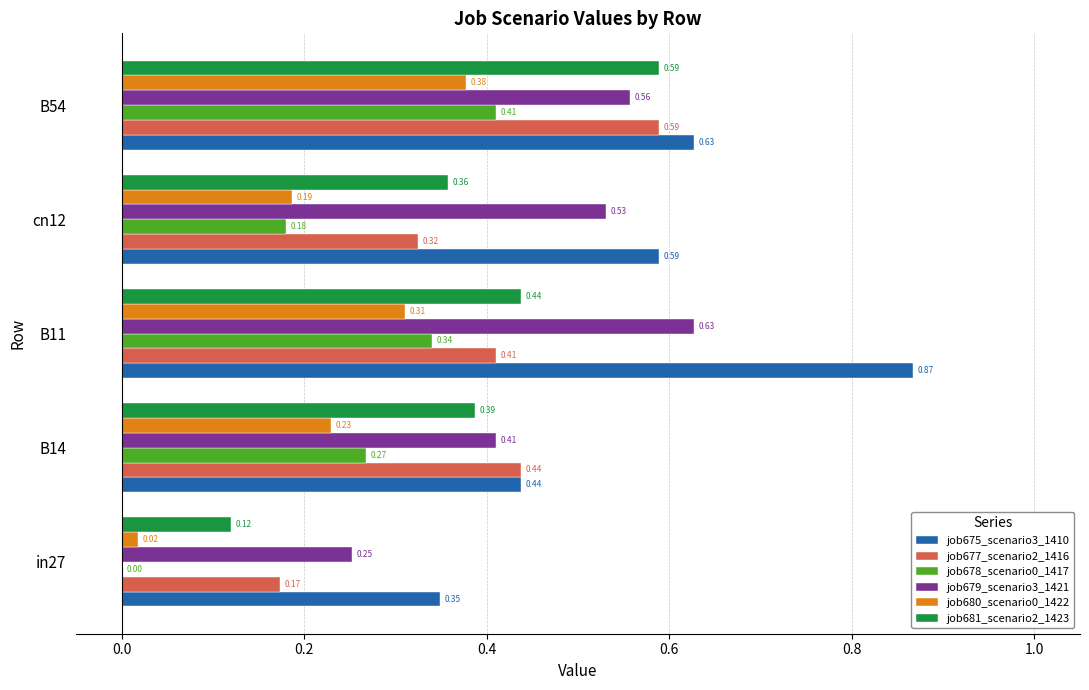

What is the sum of all job681_scenario2_1423 values?

1.9